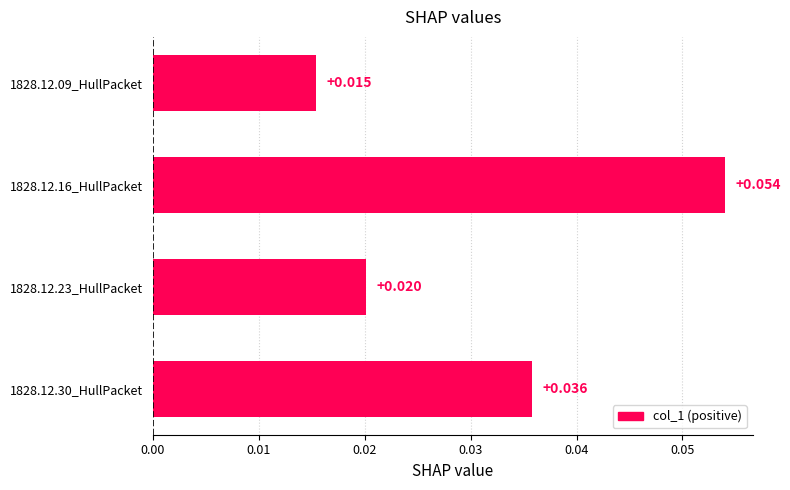

Does the chart contain any negative values?

No